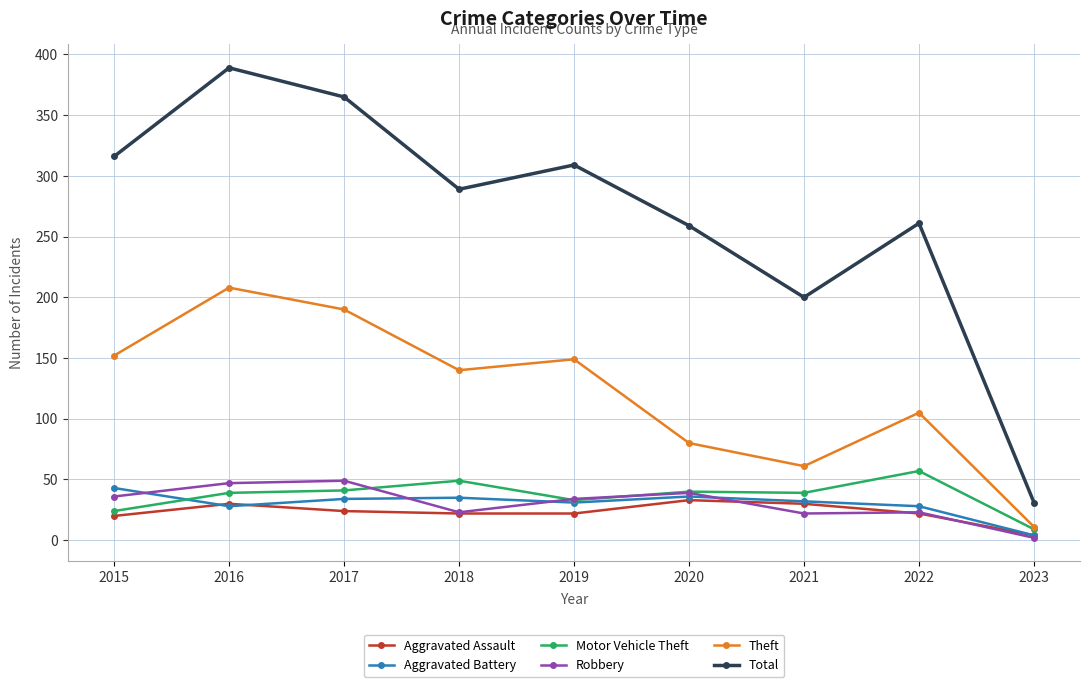

List the series in order of their peak value, lowest first.

Aggravated Assault, Aggravated Battery, Robbery, Motor Vehicle Theft, Theft, Total